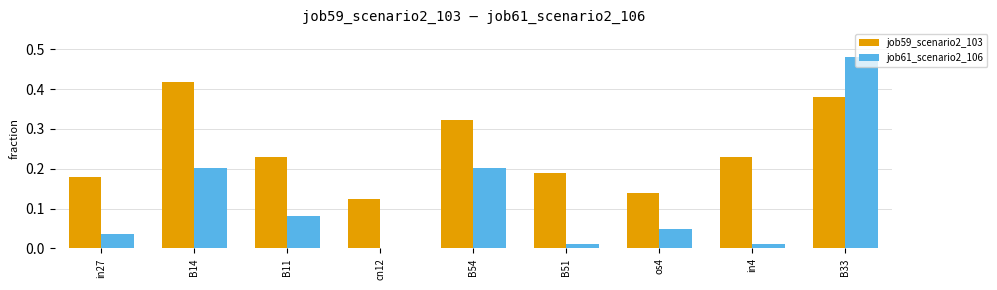

How many job59_scenario2_103 values are between 0 and 1?

9